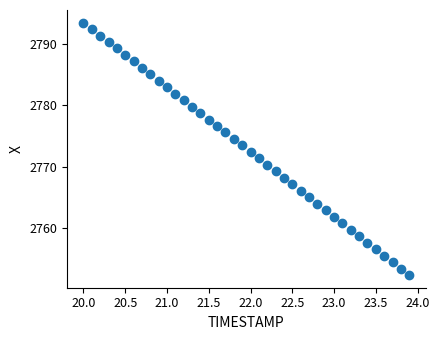

What is the range of Y values (max minus min)?

41.2